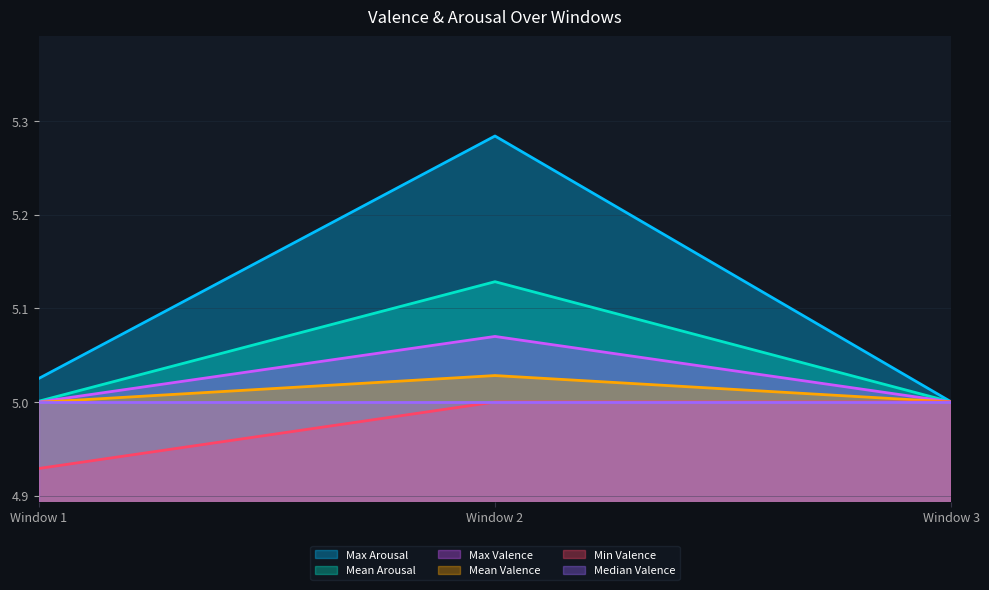

Which series has the widest spread of values?

Max Arousal